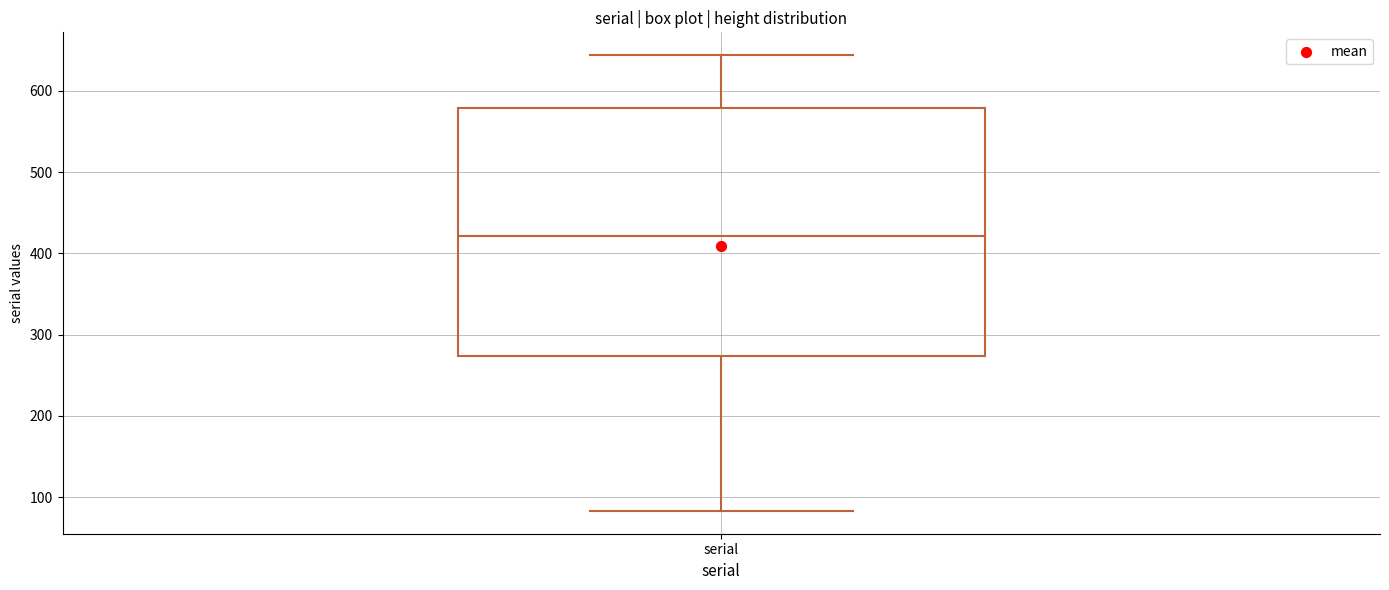

Where is the upper edge of the box for serial on the y-axis? The values are not printed on the chart, so give them approximately, as read against the axis.

580